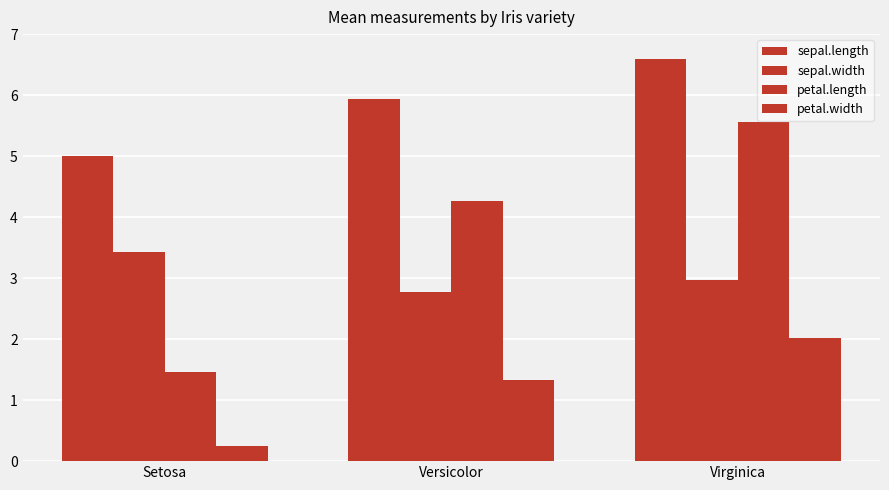

What is the highest value of the sepal.width series?

3.4